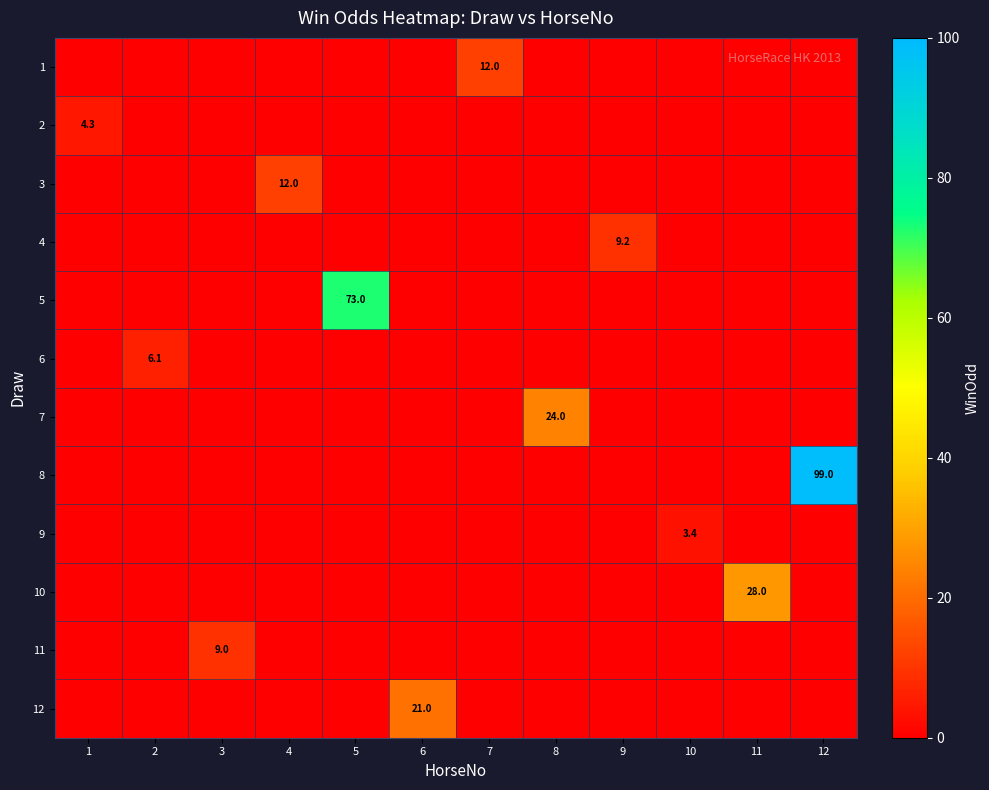

The 10 series shows 17.5 at 11. True or false?

False